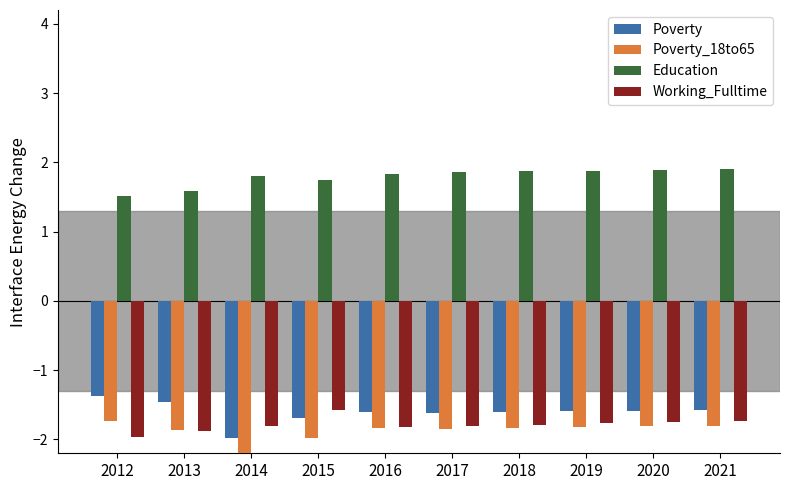

Which label corresponds to the smallest value in the chart?

2014